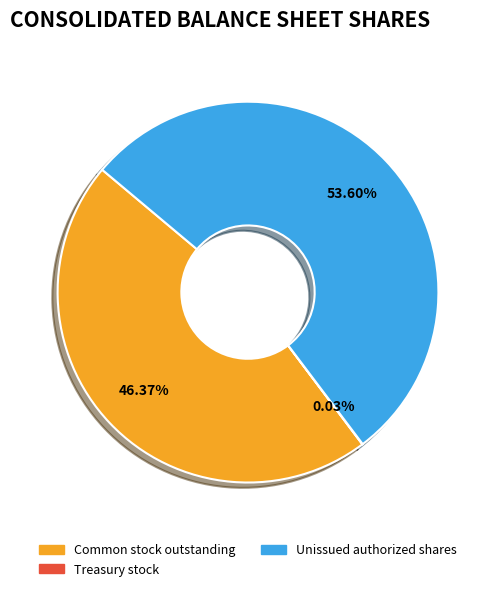

Which category accounts for the majority?

Unissued authorized shares